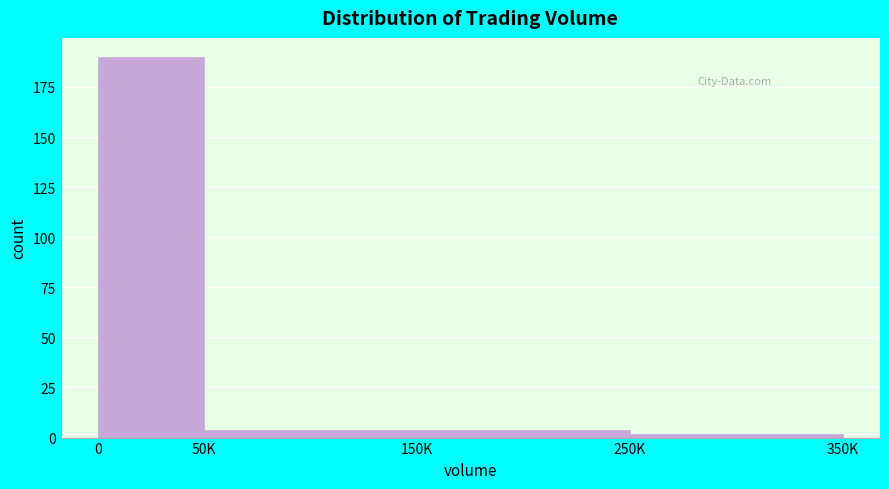

Reading right to left, list all the values displayed in this chart.

250K=2	150K=4	50K=4	0=190